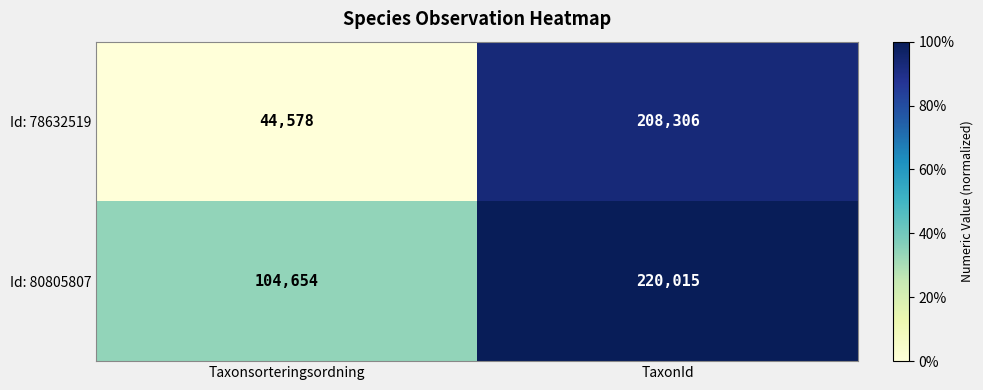

List the series in order of their peak value, highest first.

Id: 80805807, Id: 78632519